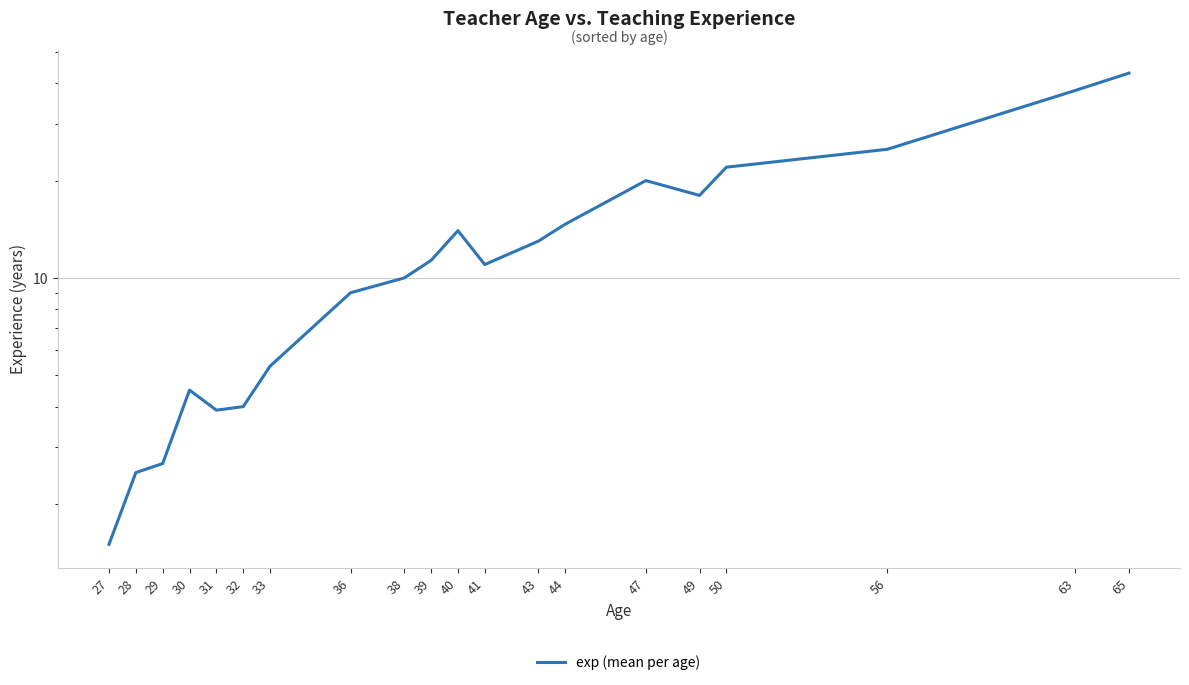

Approximately how many times larger is the value at 29 compared to 41?

0.2